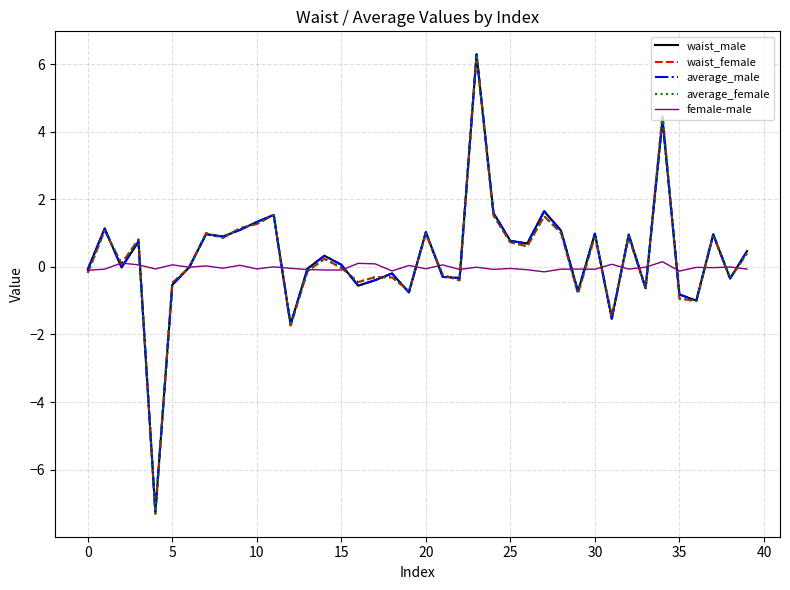

What is the lowest value of the waist_female series?

-7.3